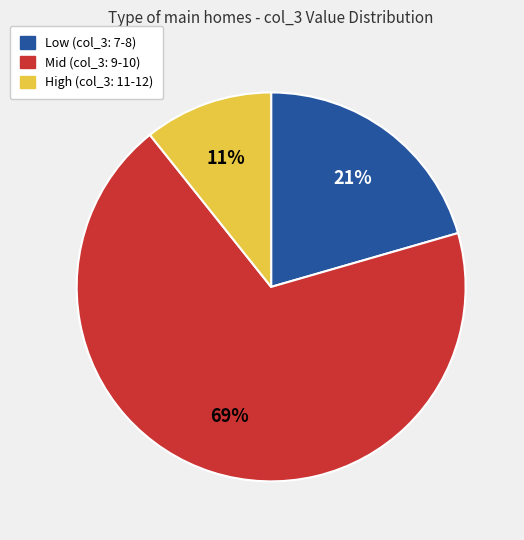

Is it true that Low (col_3: 7-8) is 21% of the pie?

True